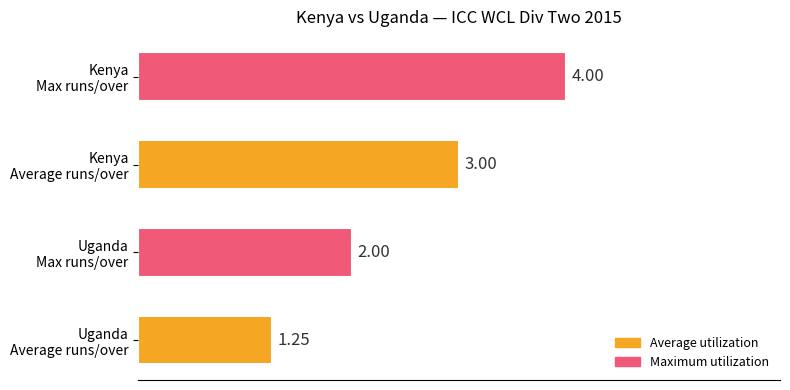

How many distinct data groups are displayed?

1